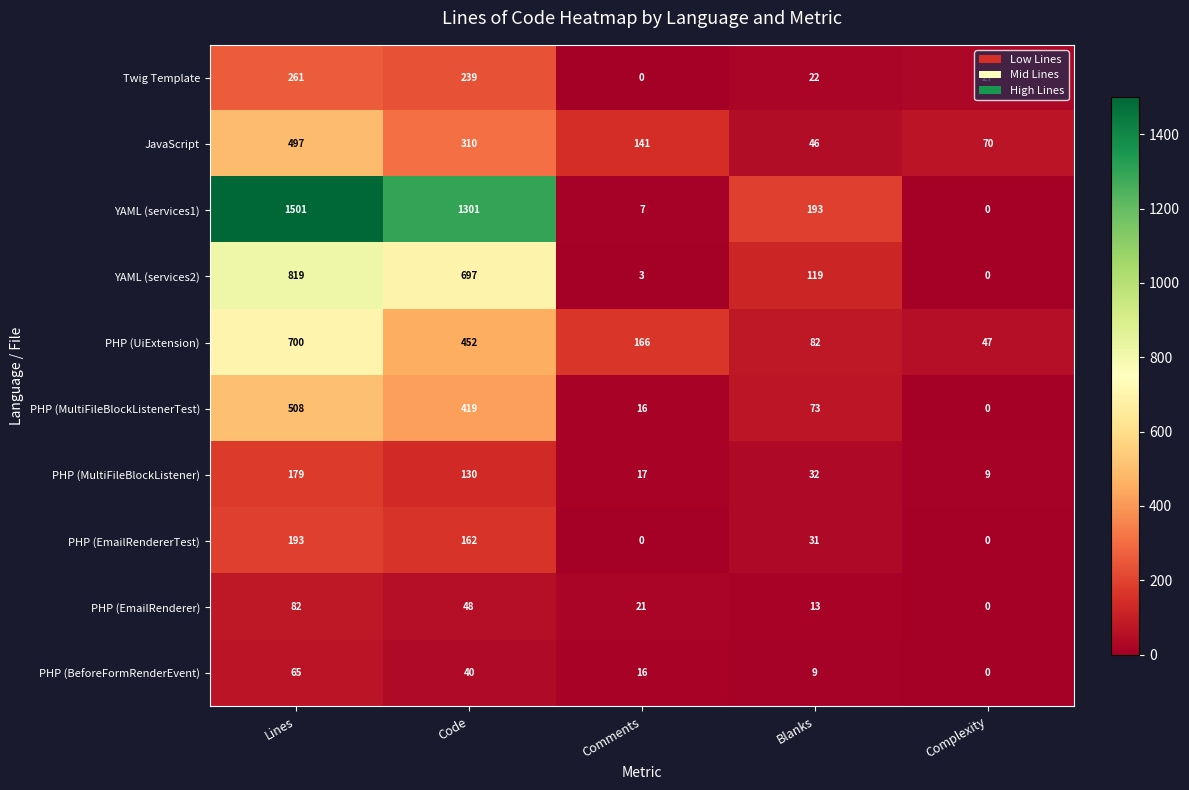

Between Comments and Blanks, which series saw the biggest shift?

YAML (services1)